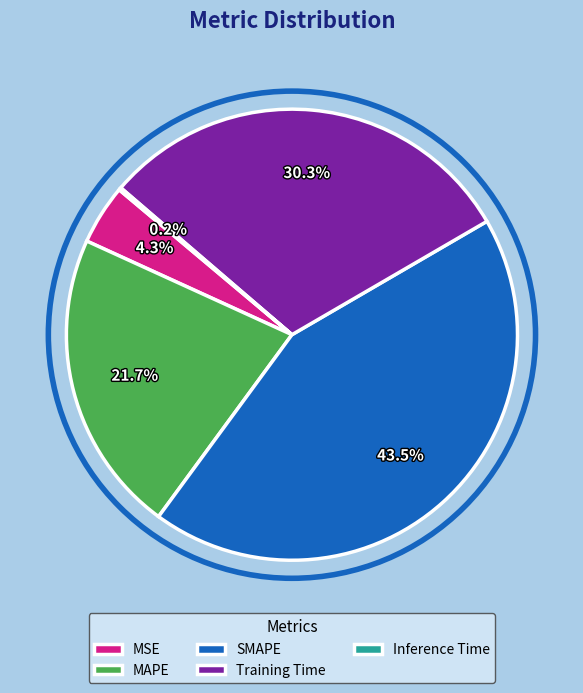

What portion of the pie excludes SMAPE?

56.5%